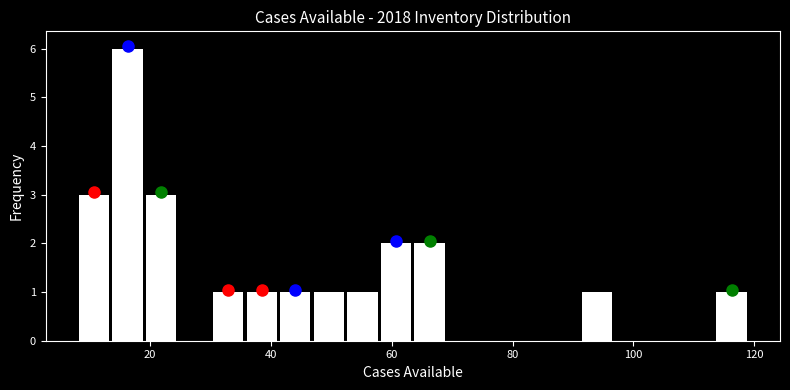

Around what value on the x-axis is the tallest bar? Give the approximate position of its centre, as read against the axis.

16